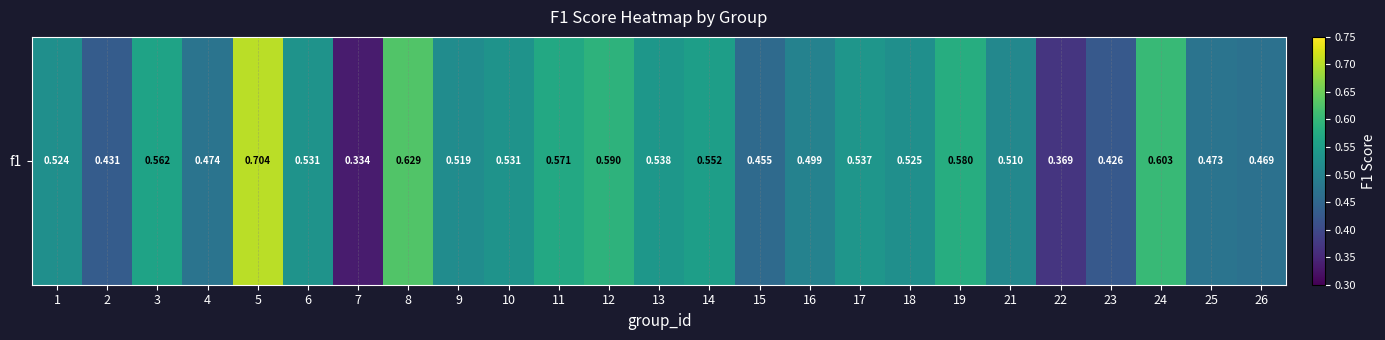

What is the difference between the maximum and minimum values?

0.4